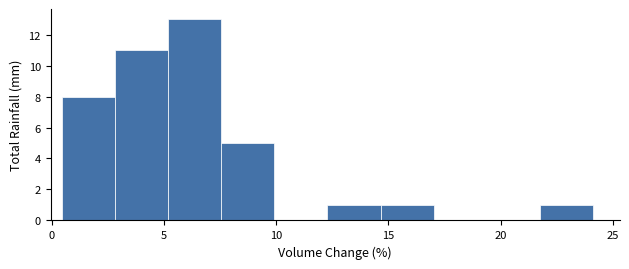

Over which range of the x-axis is the bar tallest?

5.0 to 7.5